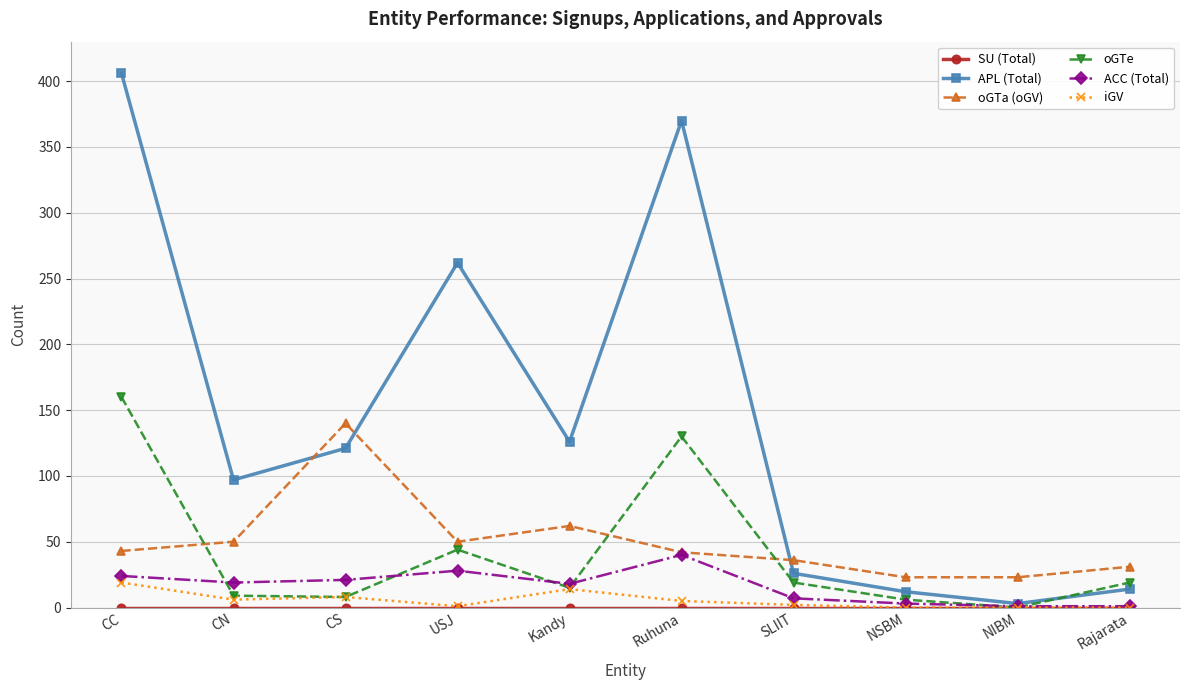

Read the oGTe value at Ruhuna.

130